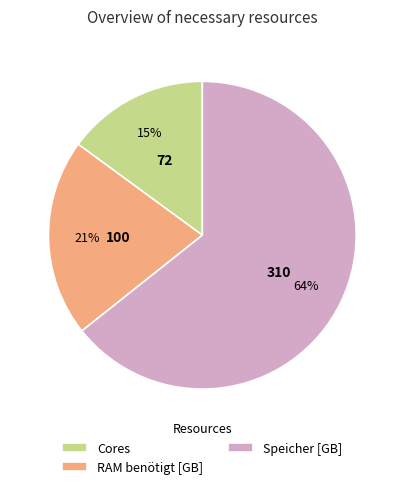

How many segments does this pie chart have?

3